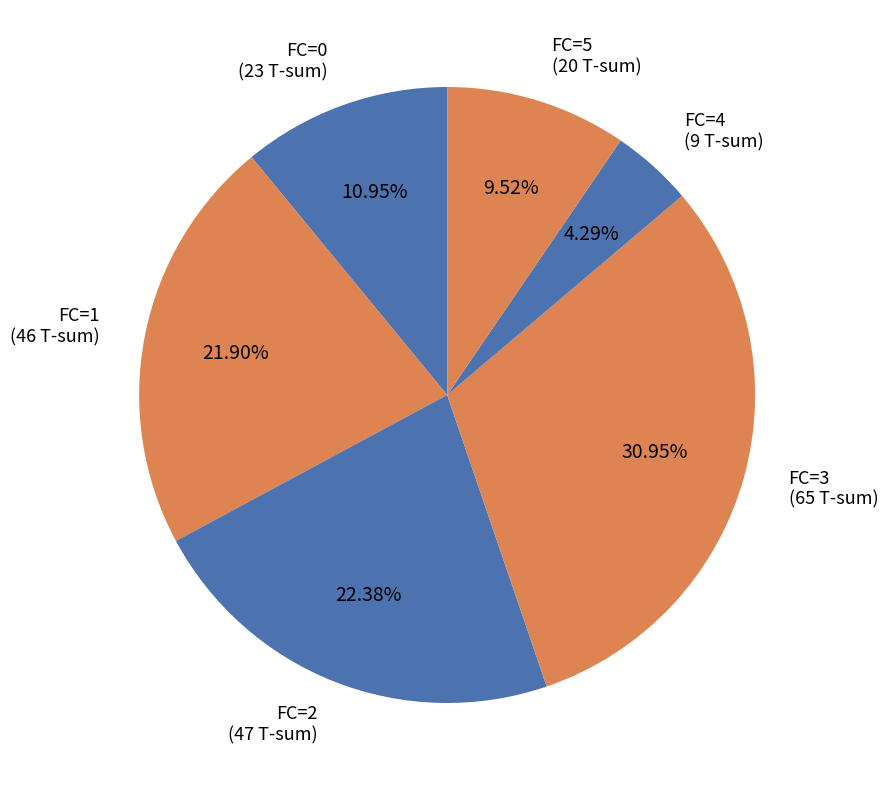

Combined, do FC=2 (47 T-sum) and FC=1 (46 T-sum) account for over 50%?

No